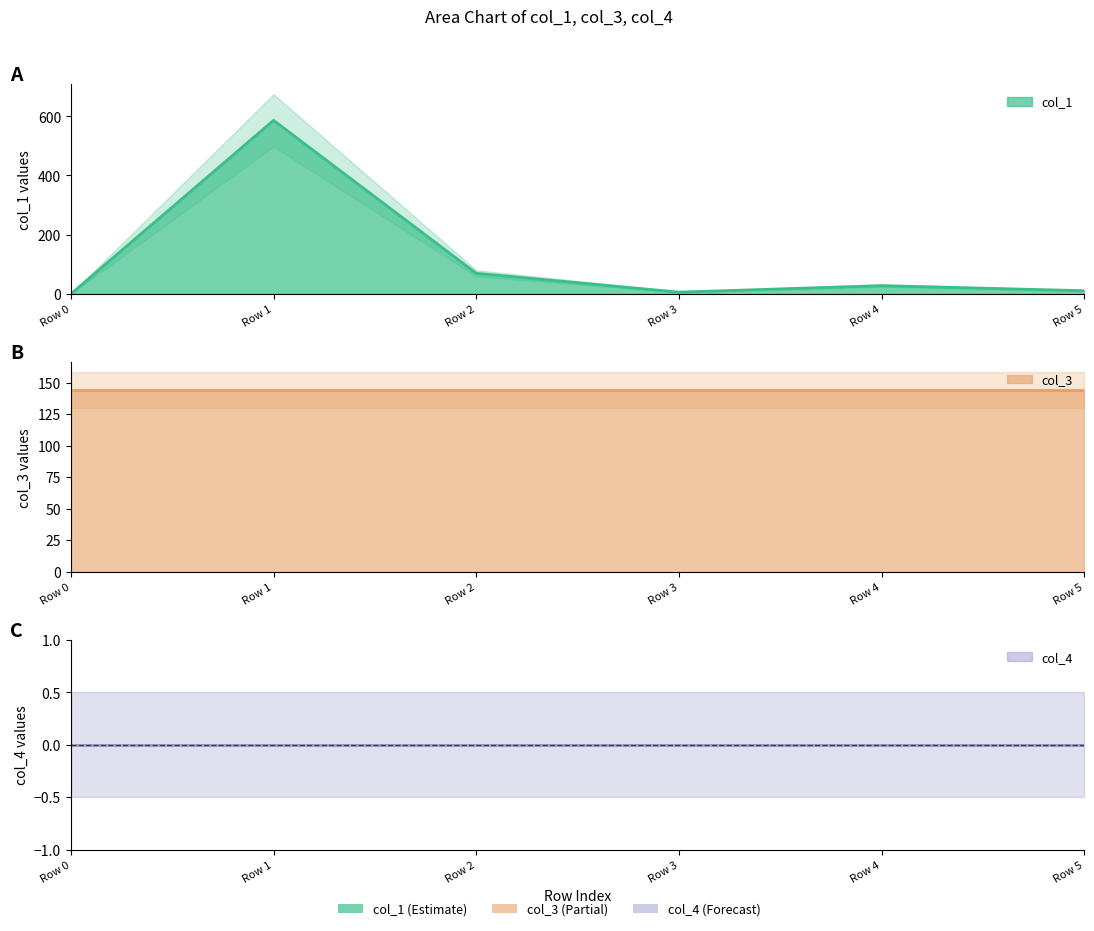

Does the chart have visible grid lines?

No